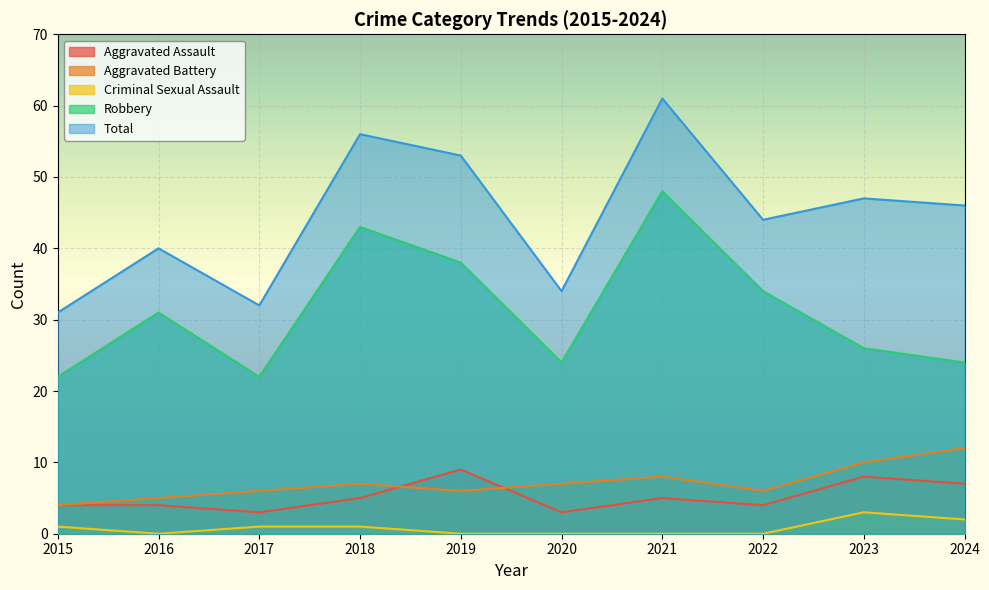

Between 2024 and 2016, which is larger?

2024